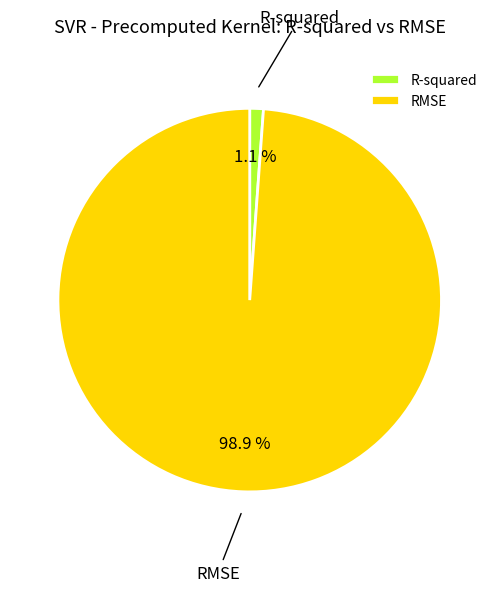

To the nearest percent, what percentage of the pie is RMSE?

99%